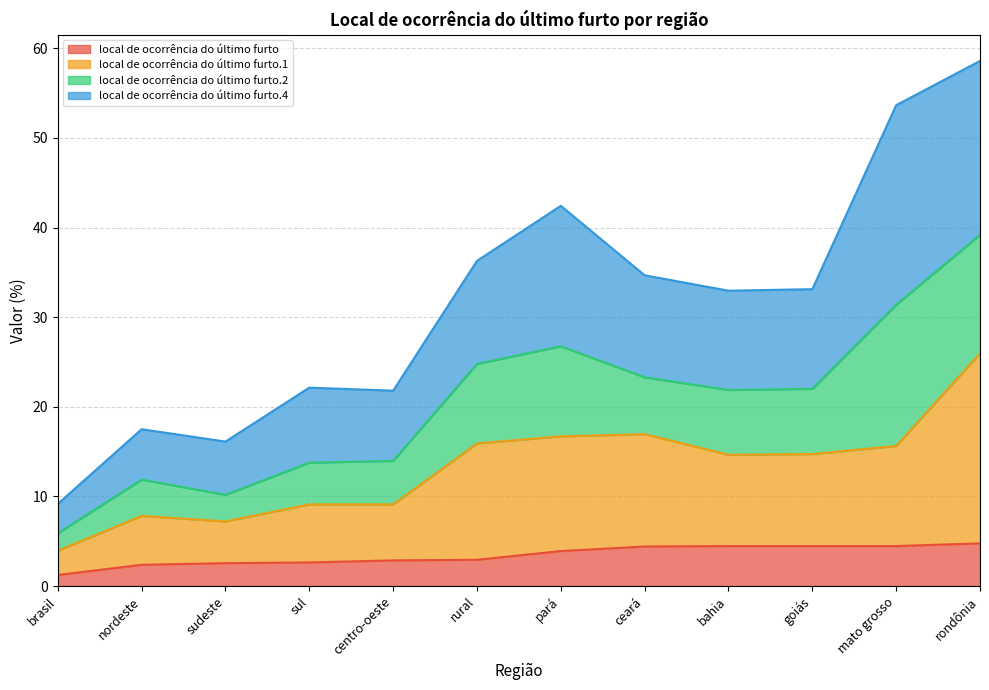

Which series has the largest total across all categories?

local de ocorrência do último furto.4